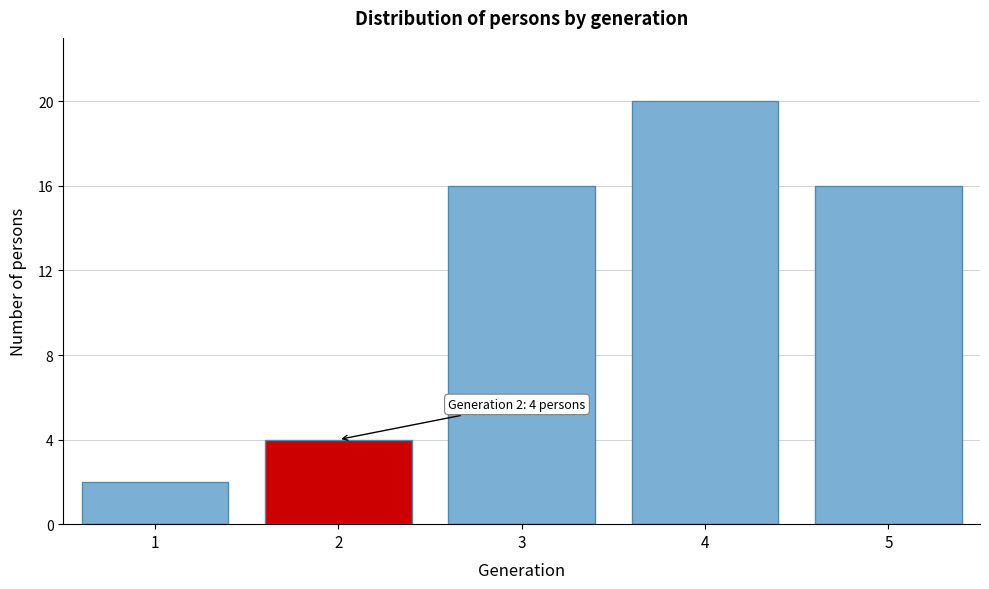

Reading left to right, extract all data points from this chart.

2	4	16	20	16